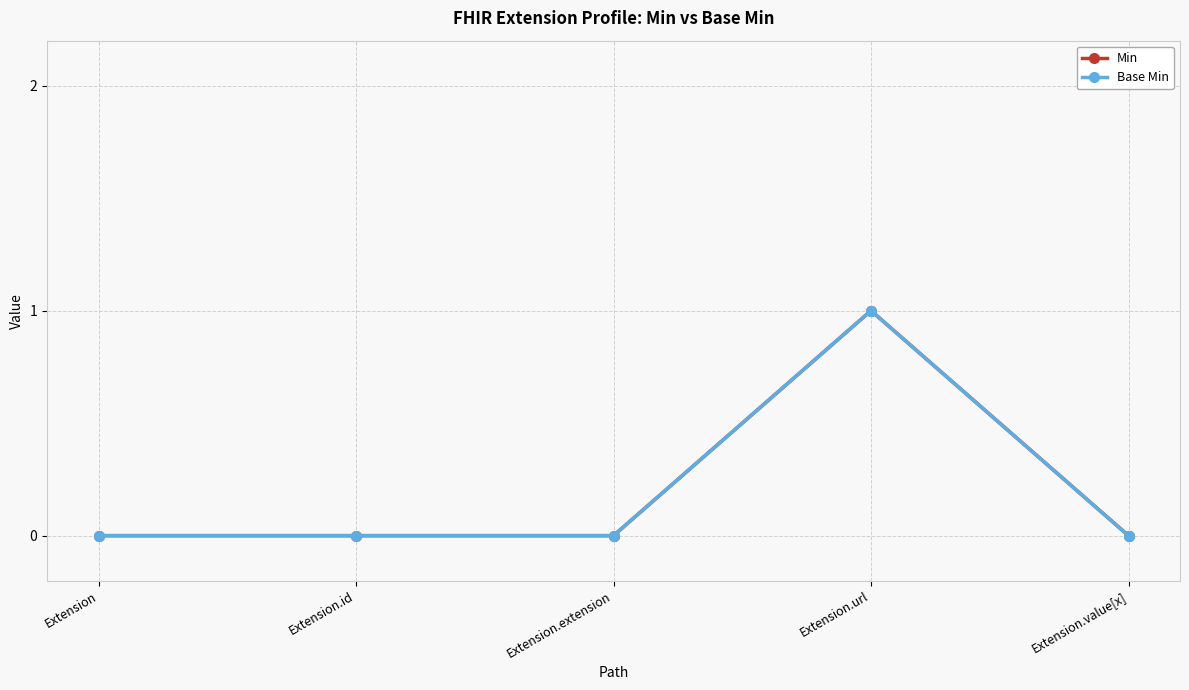

Is this an area chart (filled region under the line)?

No